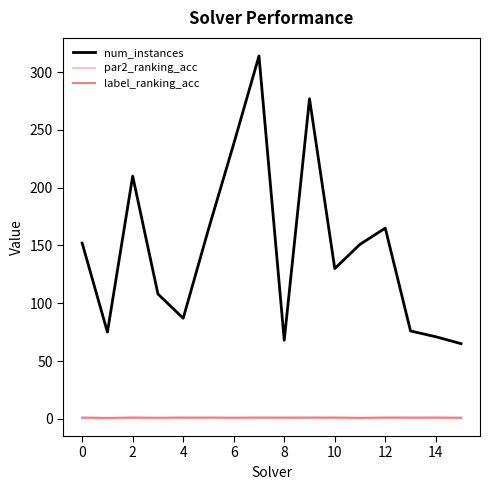

Which series has the largest total across all categories?

num_instances